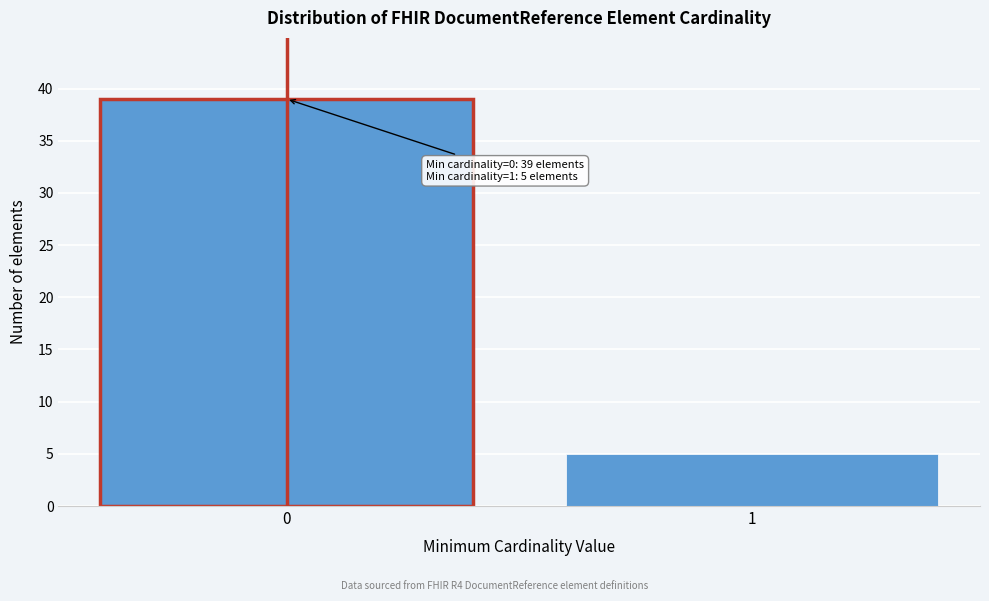

Reading left to right, what are all the values shown in this chart?

0=39	1=5